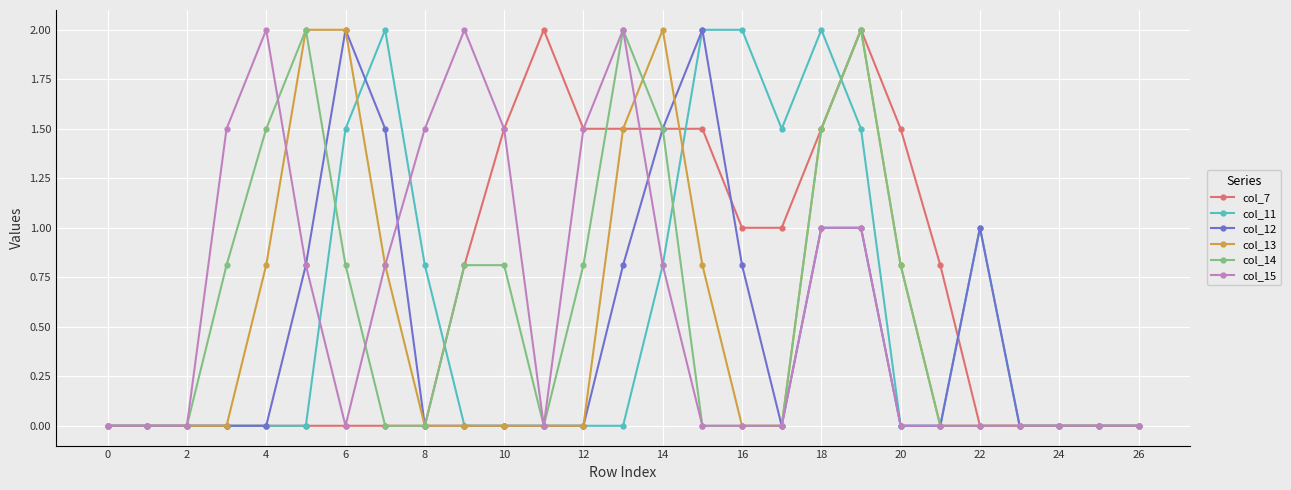

True or false: col_13 has more than 1 interior local peaks.

True